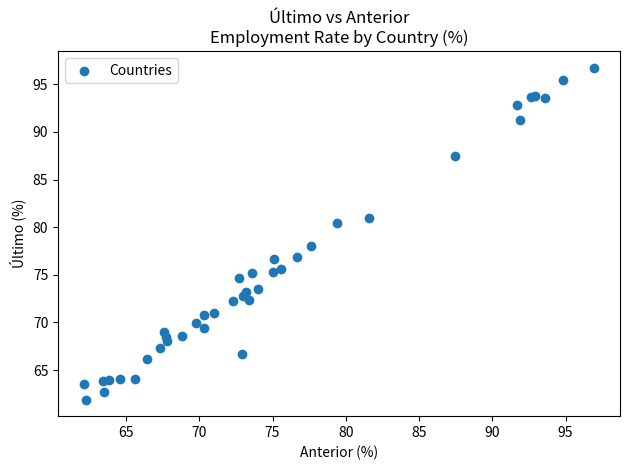

What Y value in the scatter plot is closest to 79?

78.0